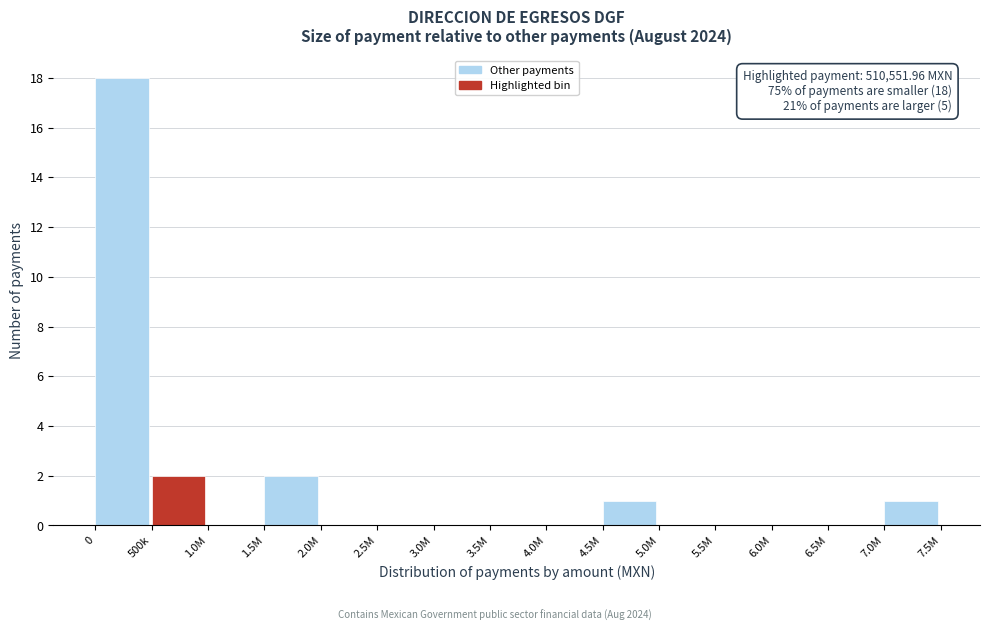

Reading right to left, transcribe all the data shown in this chart.

7.0M=1	6.5M=0	6.0M=0	5.5M=0	5.0M=0	4.5M=1	4.0M=0	3.5M=0	3.0M=0	2.5M=0	2.0M=0	1.5M=2	1.0M=0	500k=2	0=18